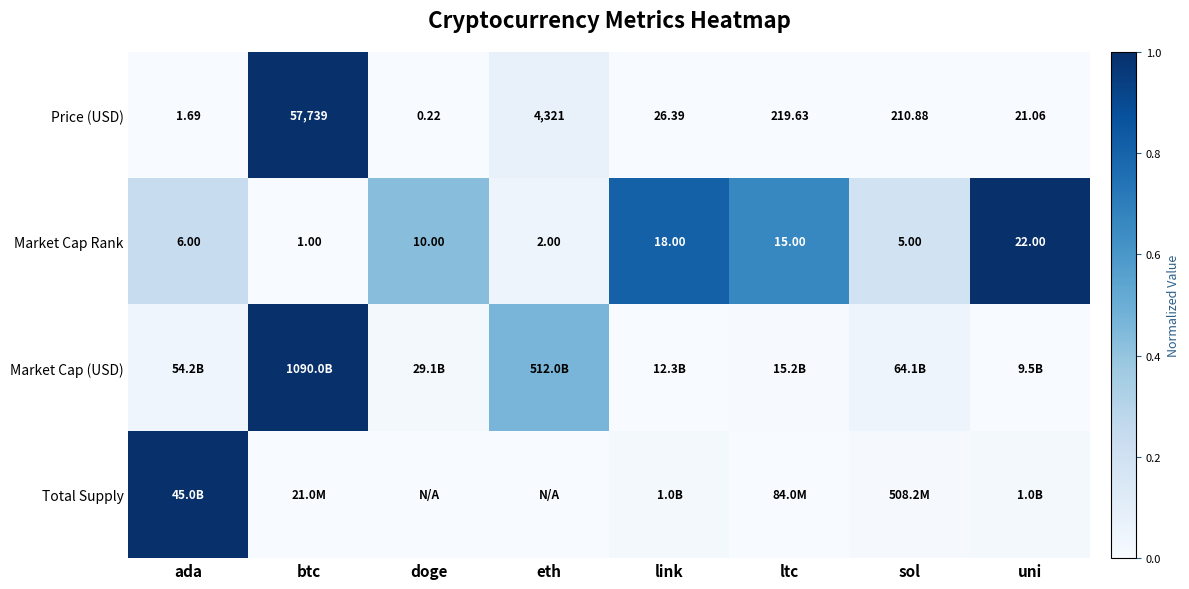

Which category has the highest value in the Price (USD) series?

btc